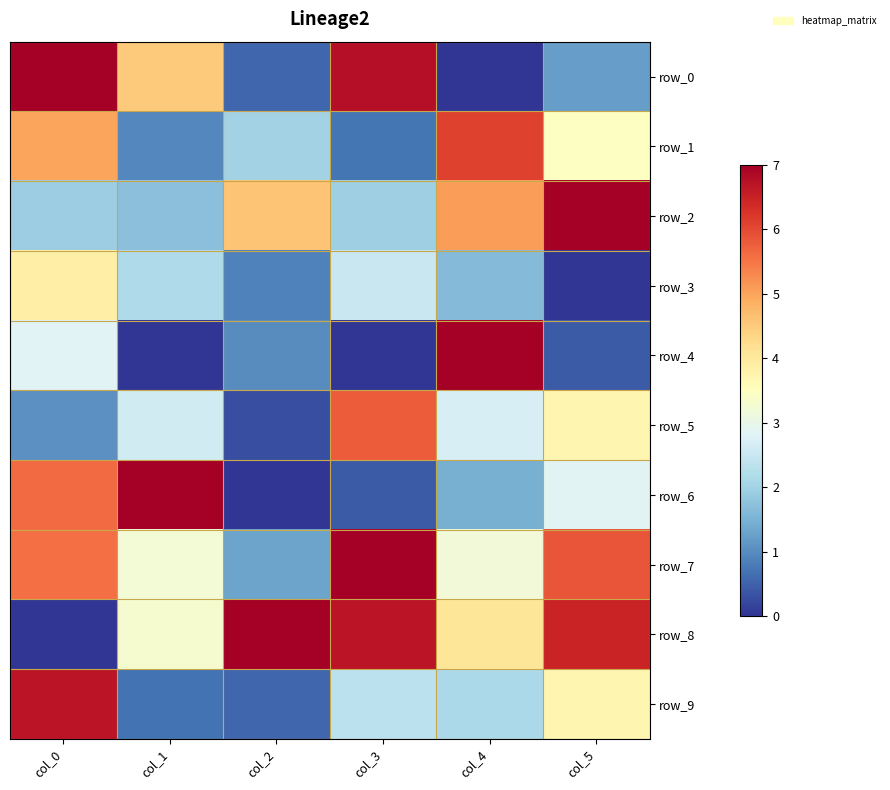

Count the number of categories in the chart.

6